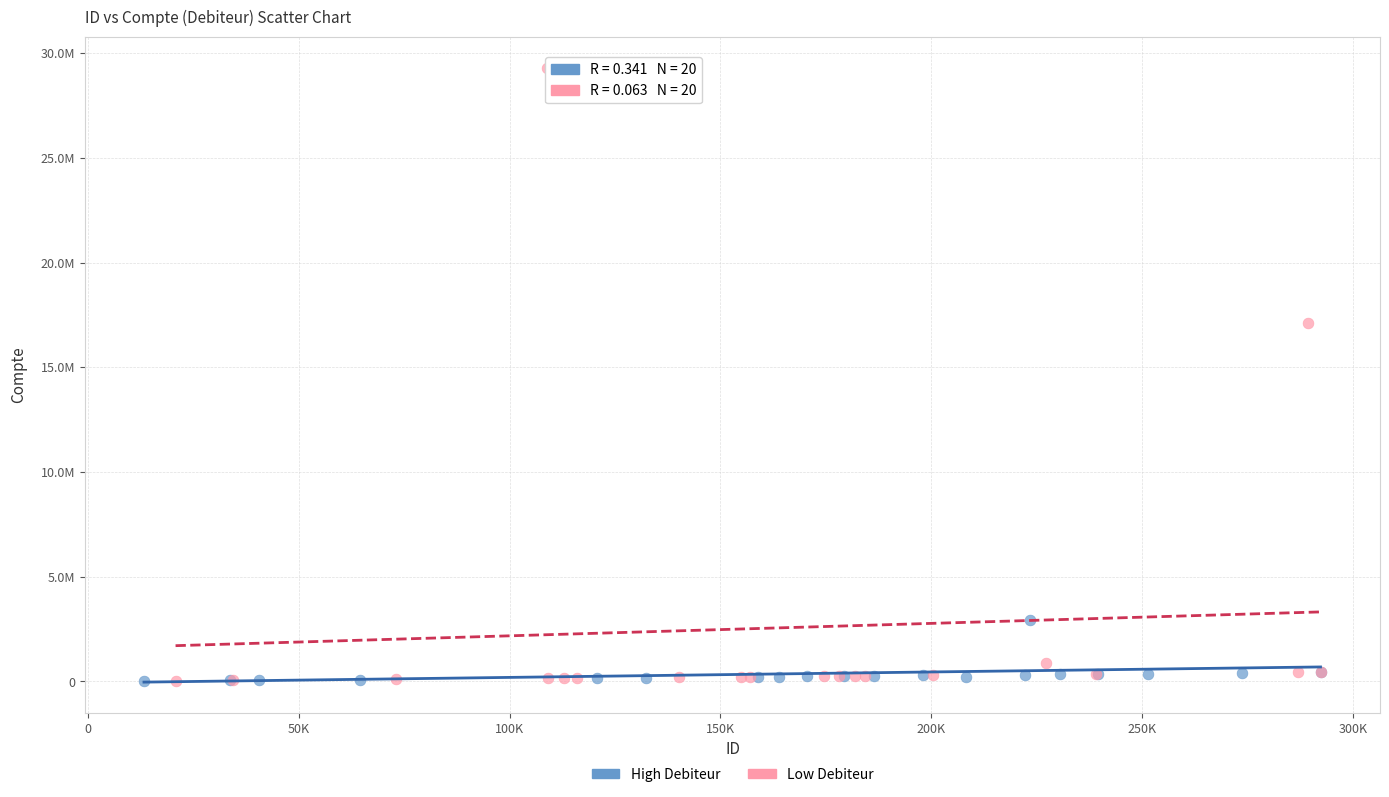

What are all the series names shown in the legend?

High Debiteur, Low Debiteur